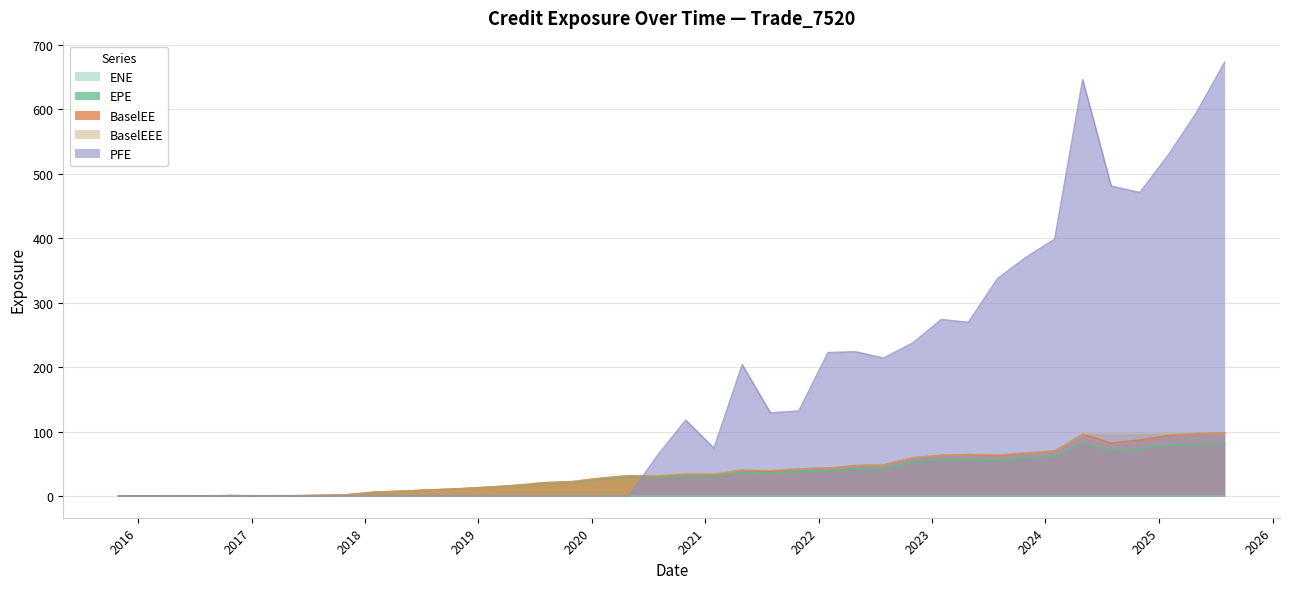

What position from the left is 2019-01-31?

14